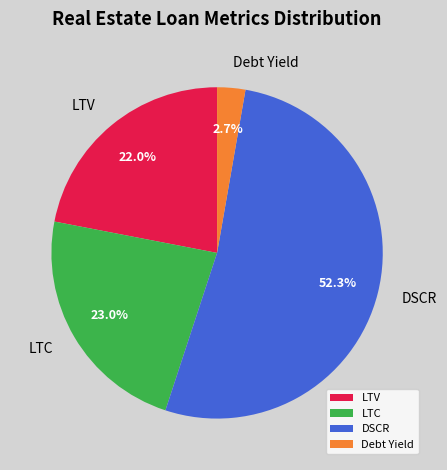

Which has a higher value, LTV or LTC?

LTC